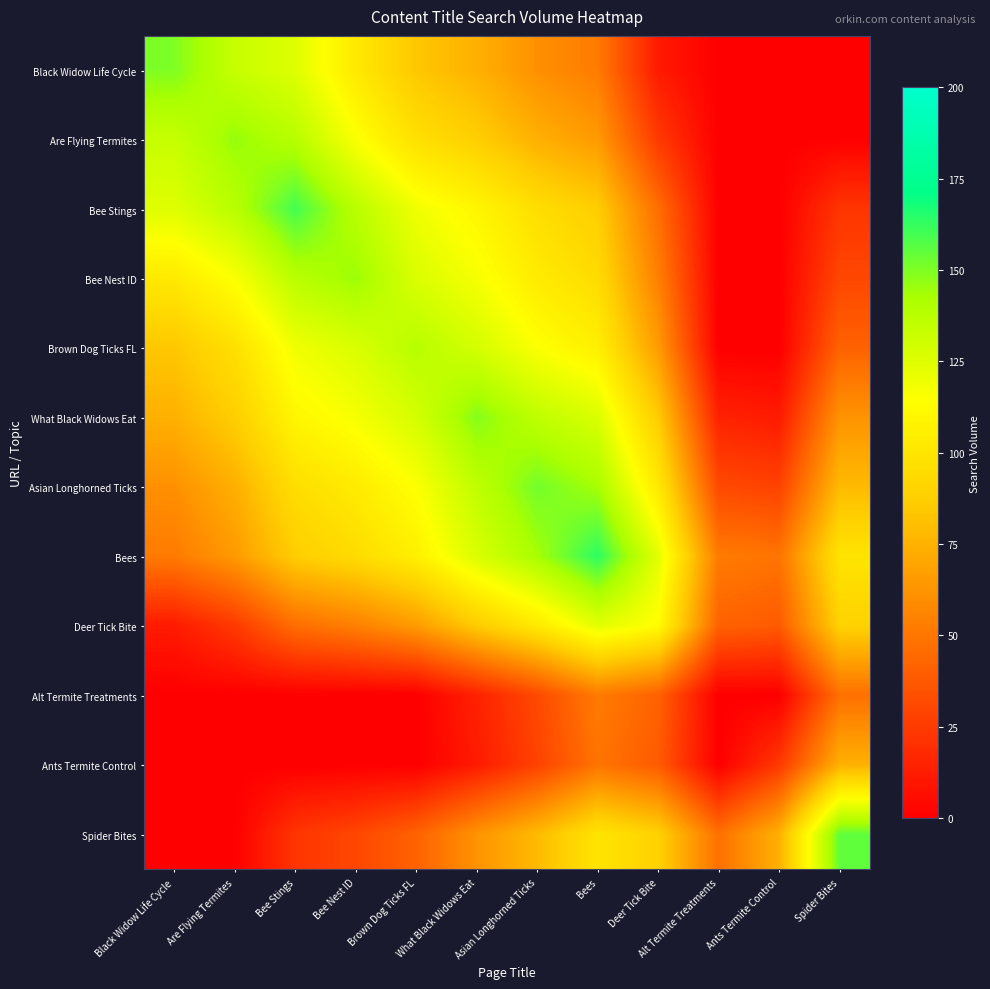

Which has a higher value, Deer Tick Bite or Bee Stings?

Bee Stings